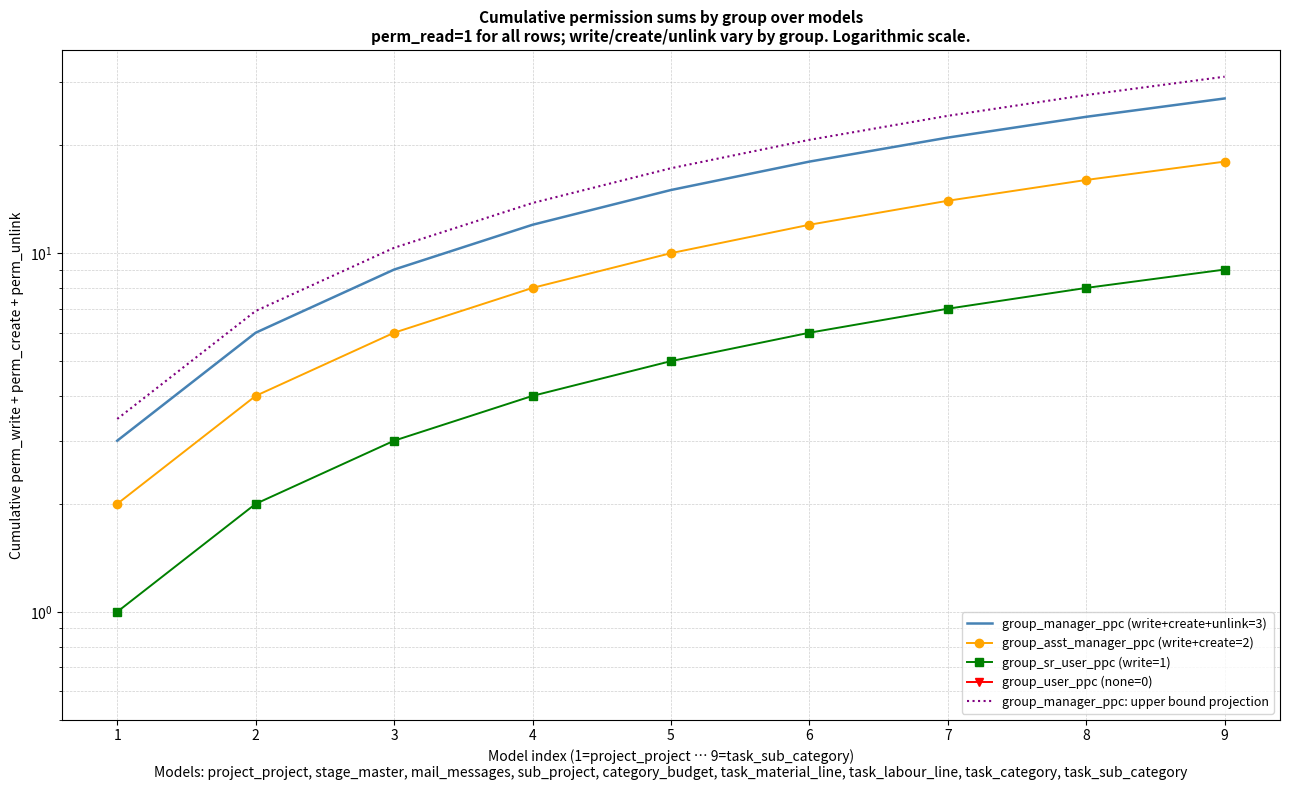

True or false: group_manager_ppc: upper bound projection and group_sr_user_ppc (write=1) cross at least once.

False